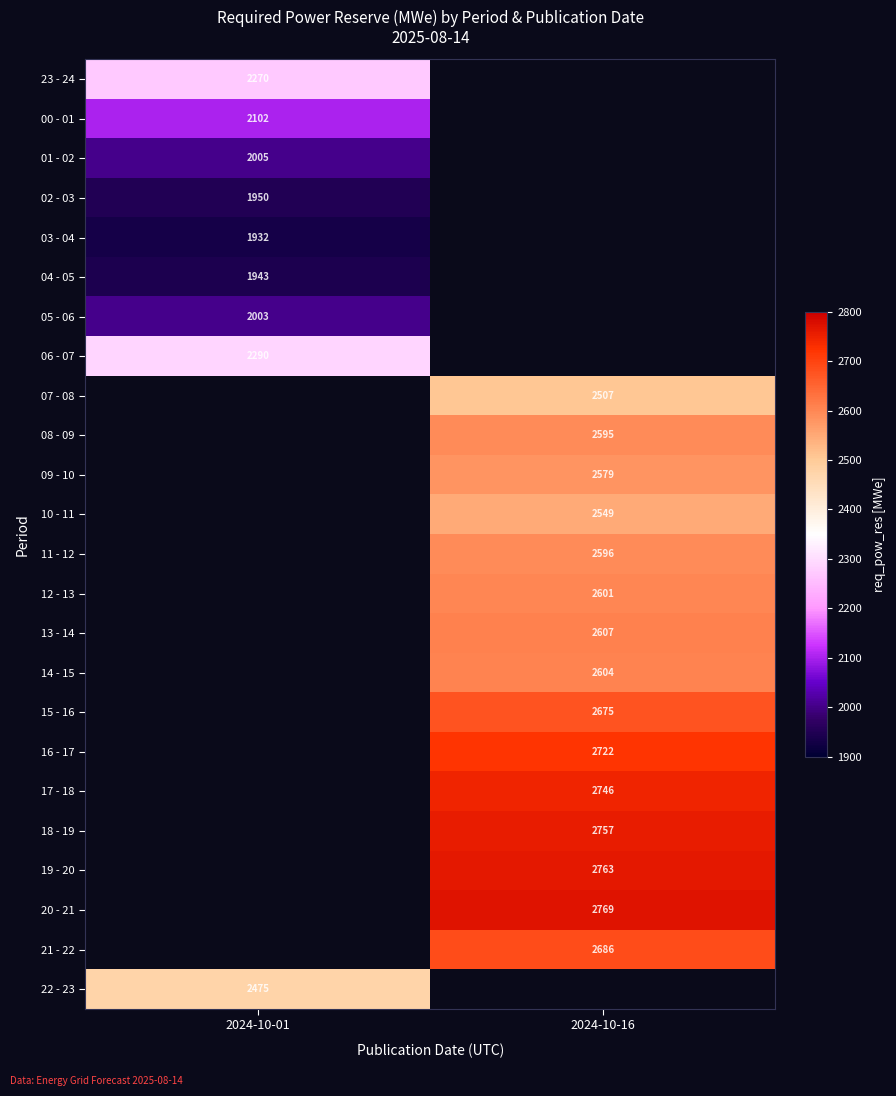

The value of 02 - 03 at 2024-10-01 is 2776. True or false?

False